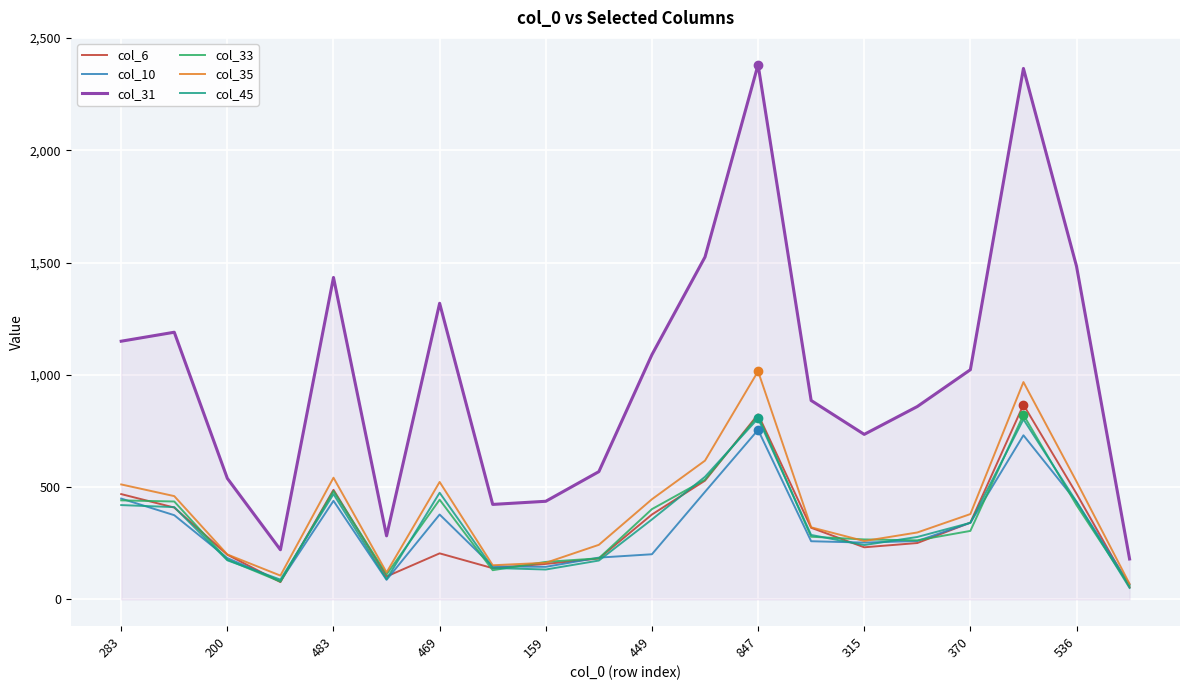

Which series has the largest total across all categories?

col_31